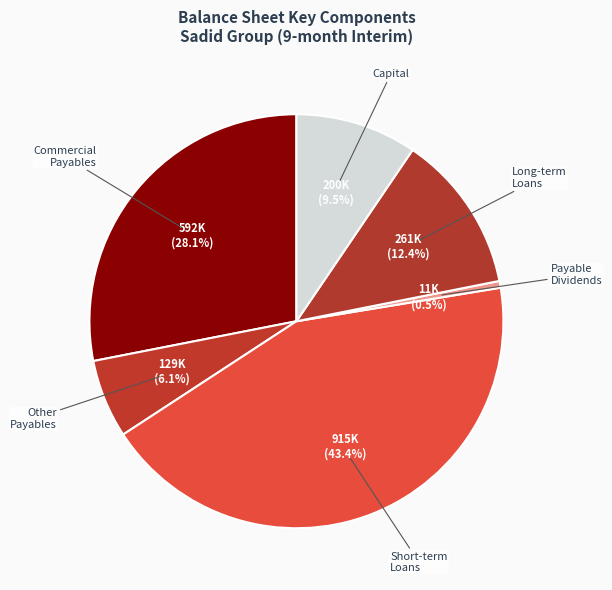

Rank the categories by value from highest to lowest.

Short-term Loans, Commercial Payables, Long-term Loans, Capital, Other Payables, Payable Dividends